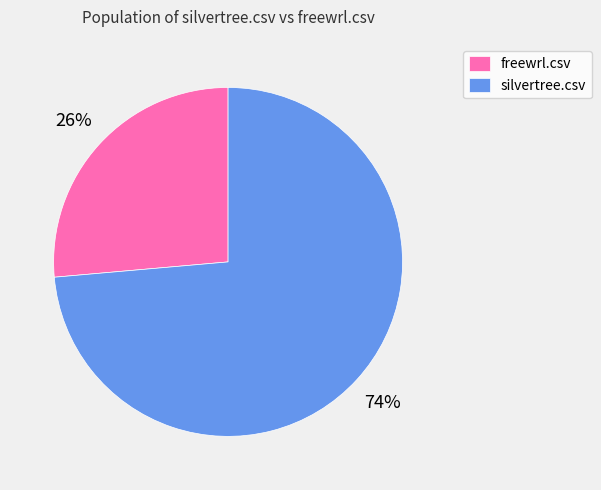

To the nearest percent, what is the combined percentage of silvertree.csv and freewrl.csv?

100%